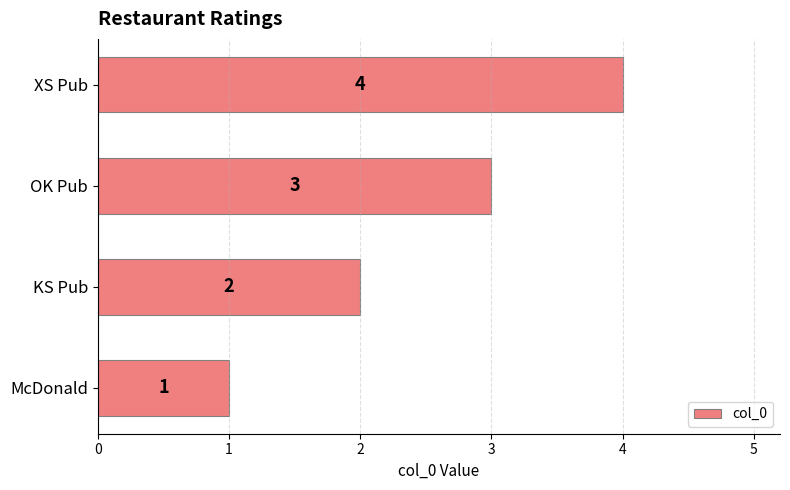

List the labels in order of value, largest first.

XS Pub, OK Pub, KS Pub, McDonald